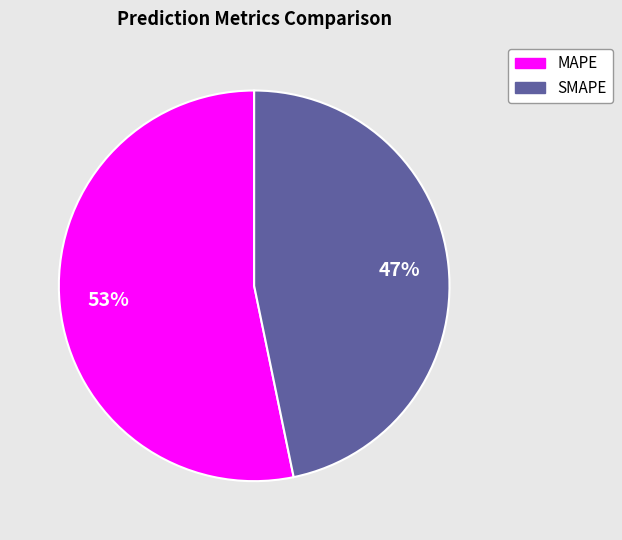

Approximately how many times larger is the value at SMAPE compared to MAPE?

0.9